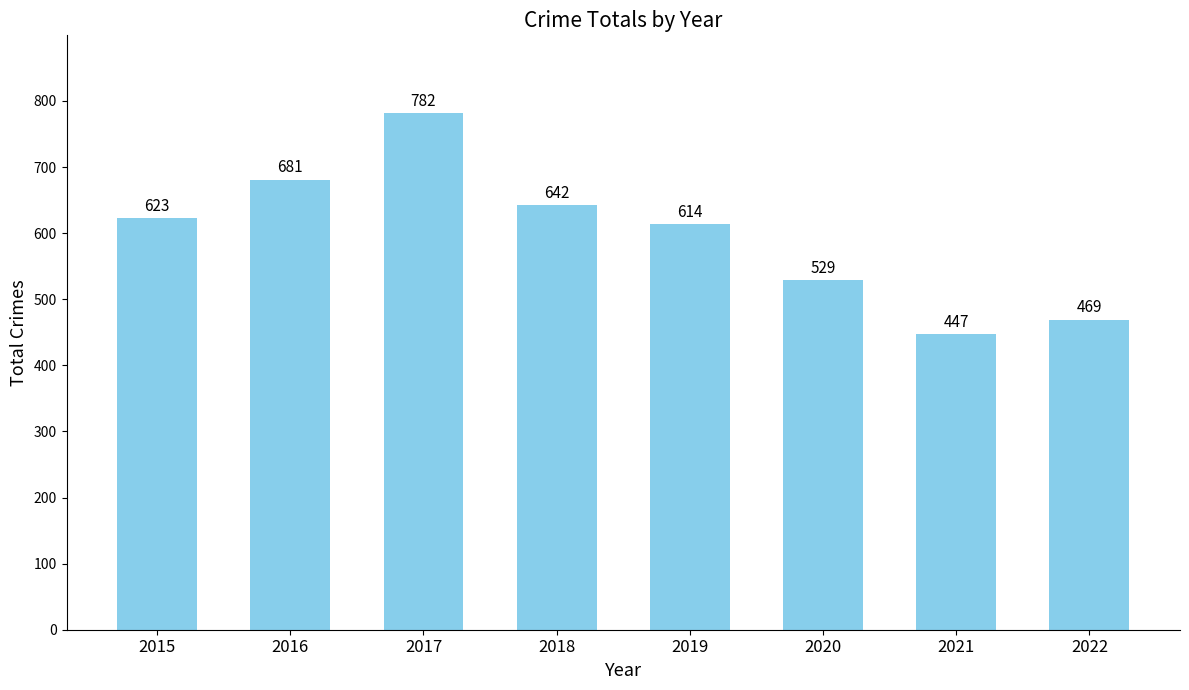

What is the ratio of the value at 2017 to the value at 2018?

1.2